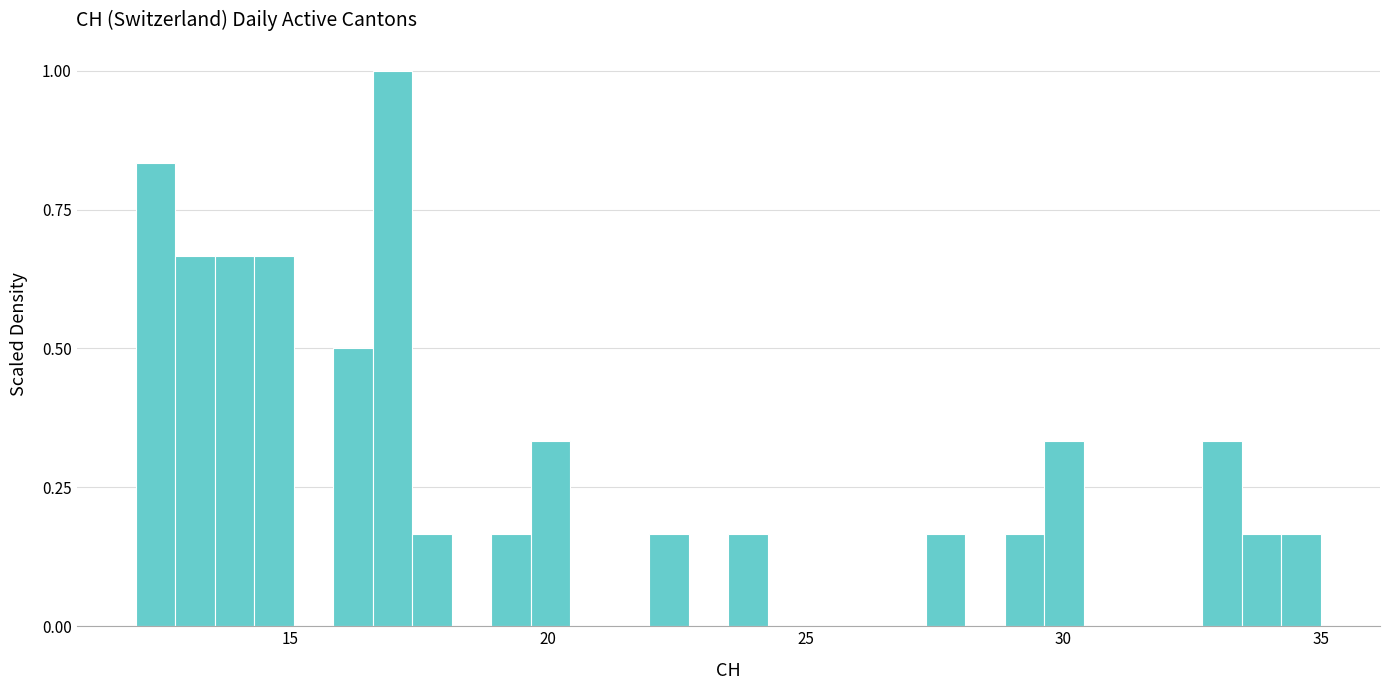

Around what value on the x-axis is the tallest bar? Give the approximate position of its centre, as read against the axis.

17.0